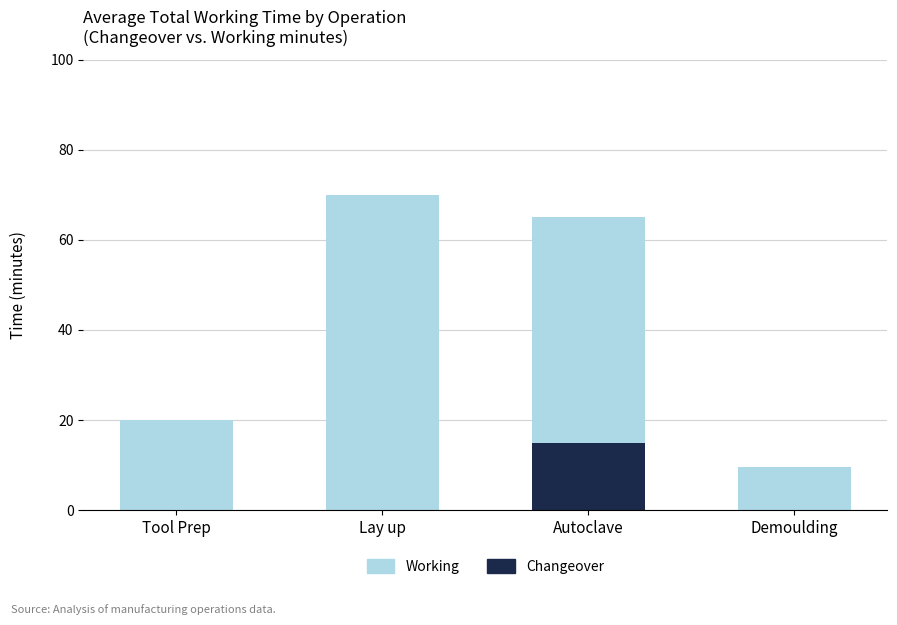

At which category is the sum across all series the highest?

Lay up